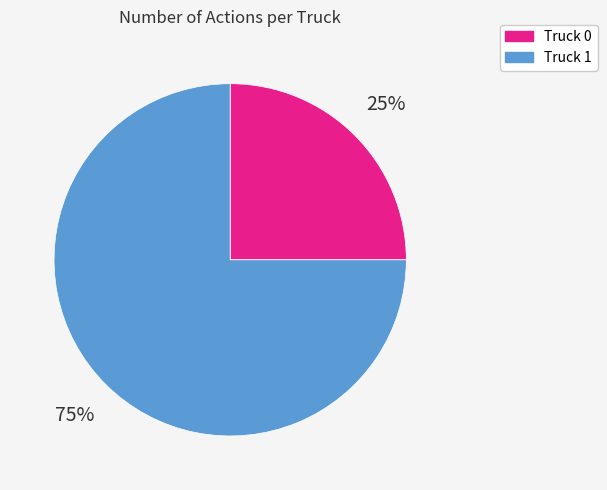

Do Truck 0 and Truck 1 together represent more than half of the pie?

Yes